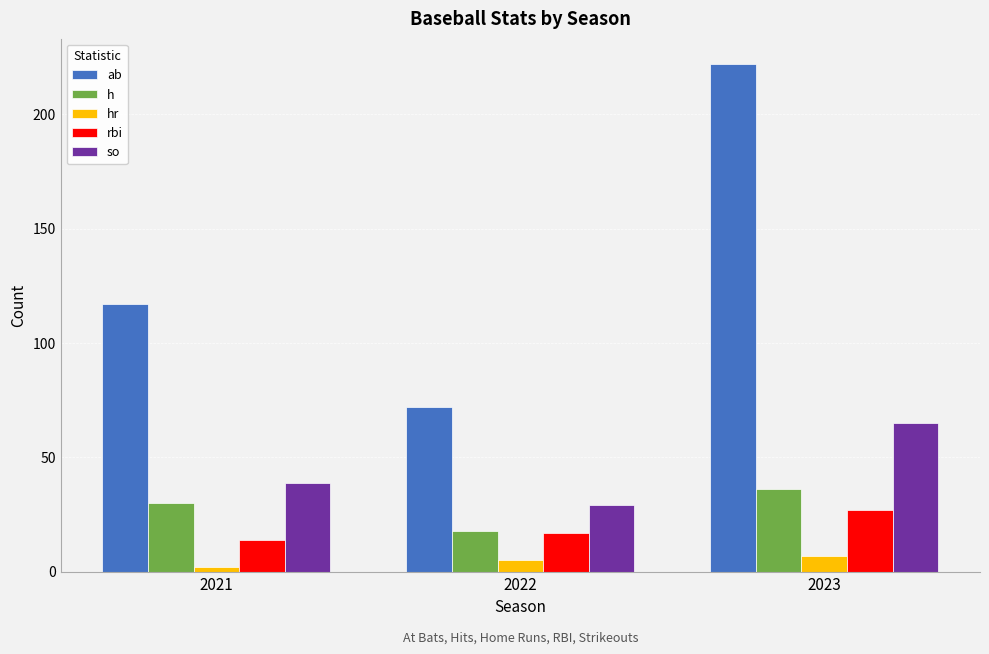

What is the difference between the maximum and minimum values in the hr series?

5